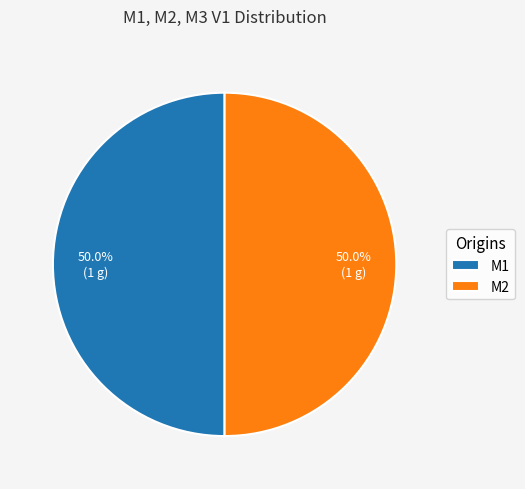

What percentage is the M2 slice, to the nearest percent?

50%